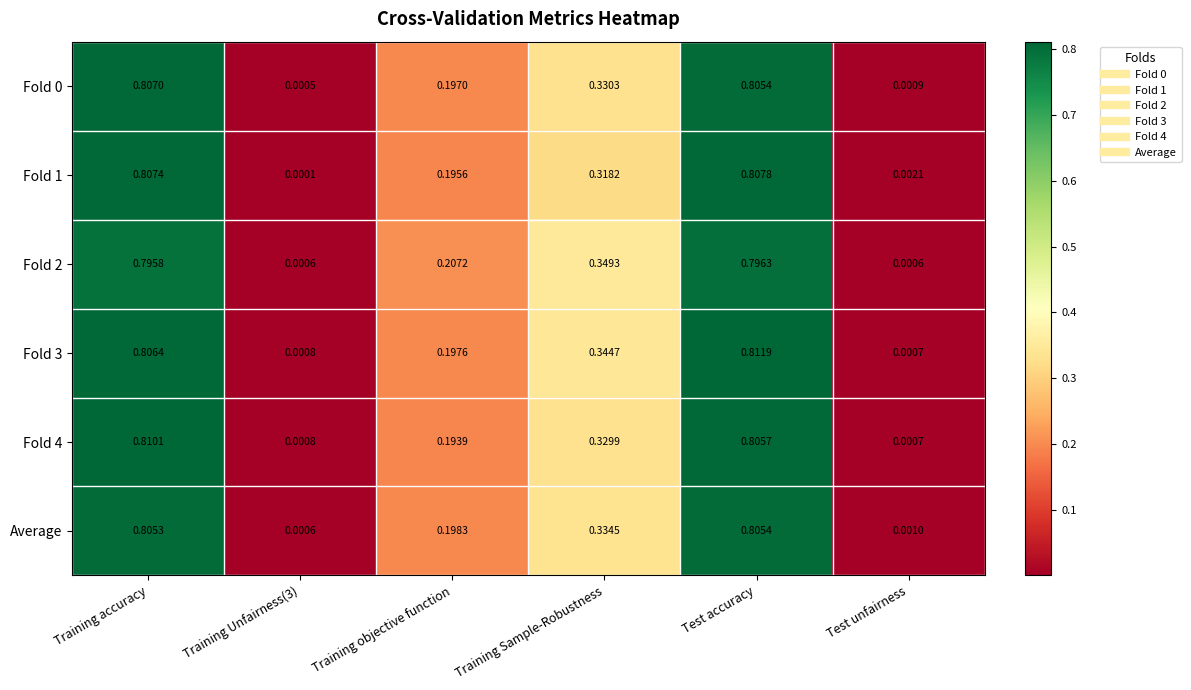

At which category does the chart reach its peak across all series?

Test accuracy